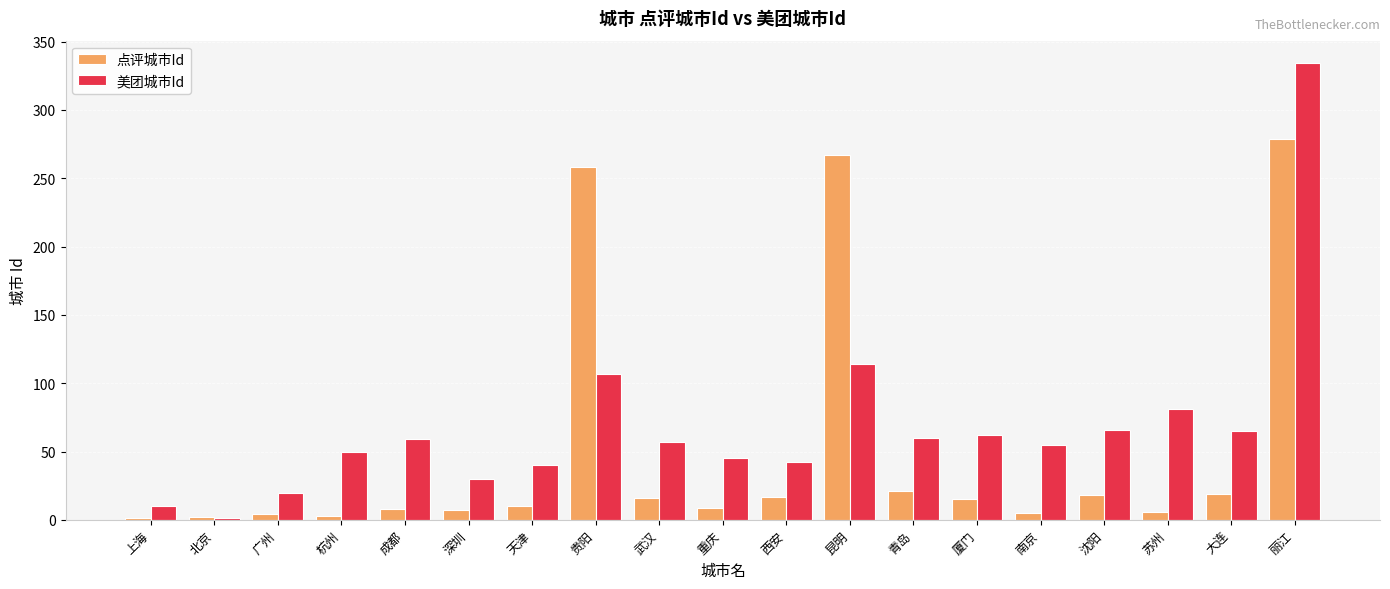

Between 天津 and 沈阳, which series saw the biggest shift?

美团城市Id